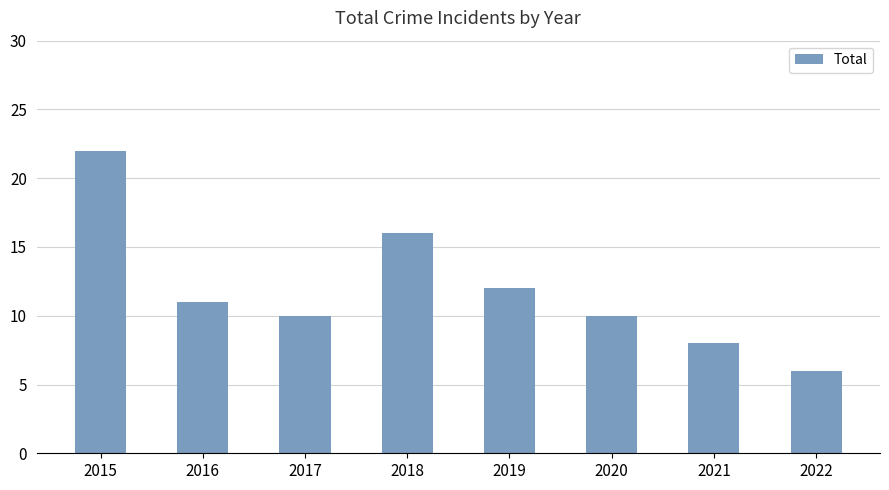

Read the value at 2019, to the nearest 5.

10